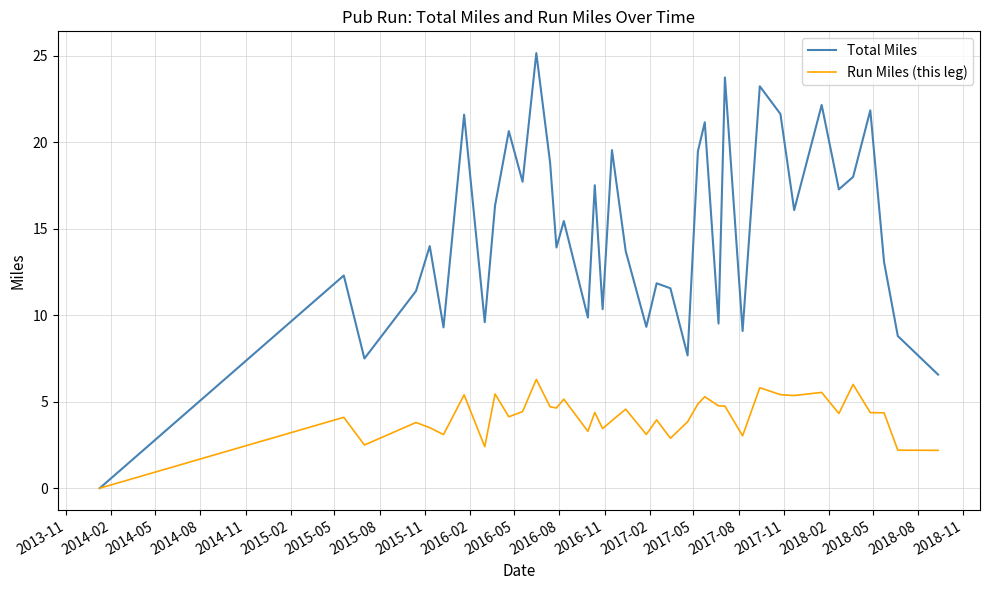

Which series has the widest spread of values?

Total Miles